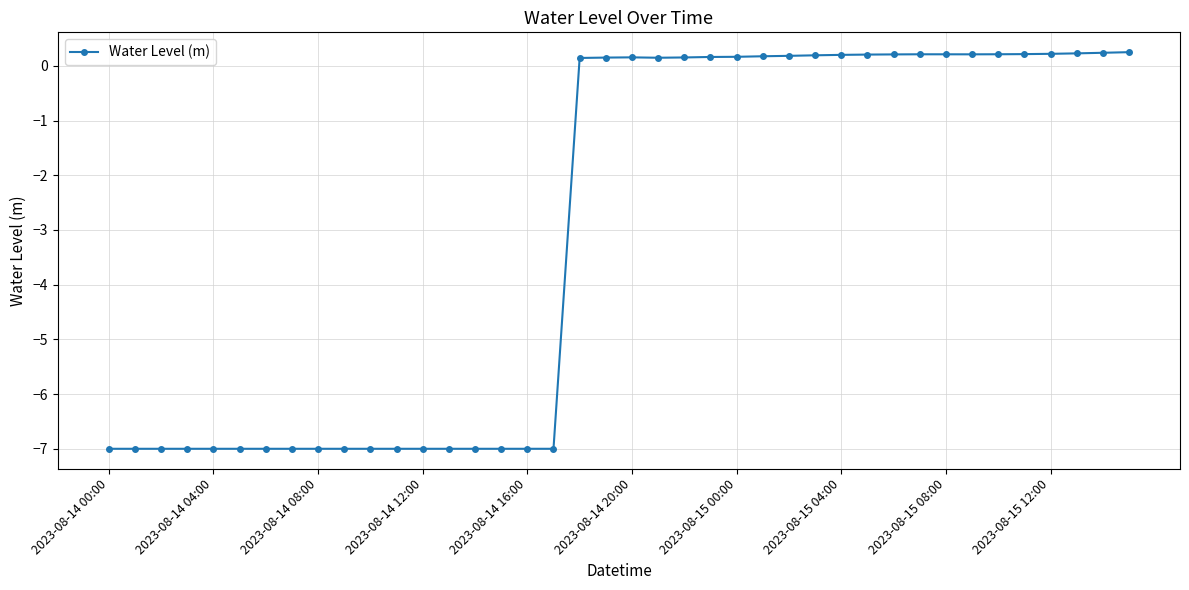

True or false: there are more than 0 points higher than both neighbors.

True